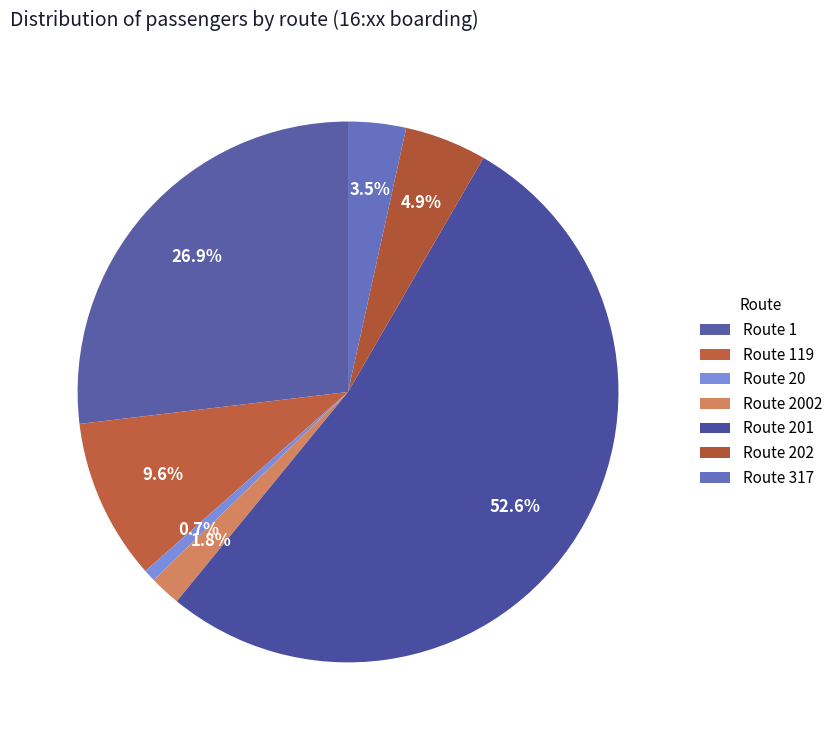

Count the number of slices in the pie.

7